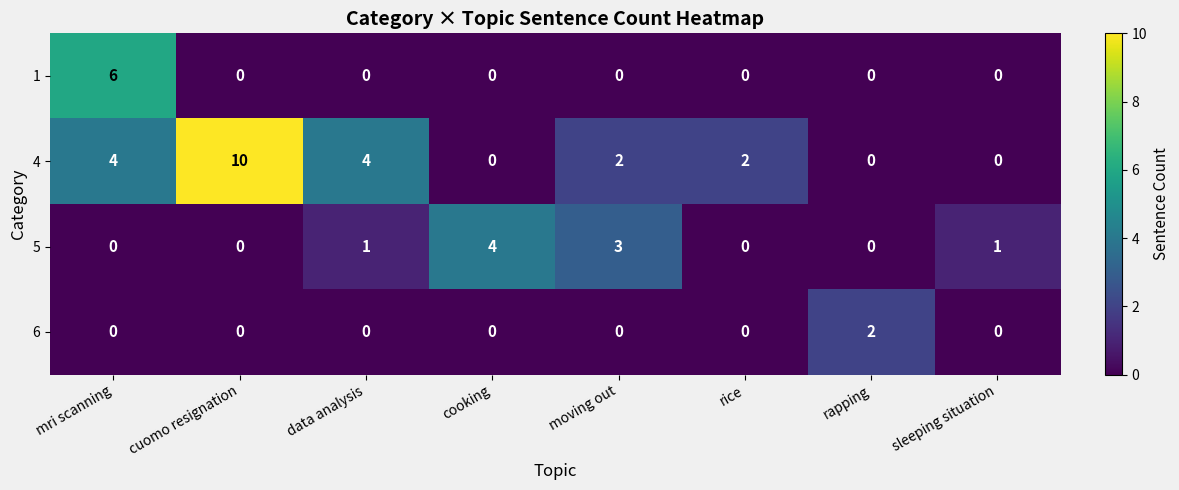

The 4 series shows 1 at rice. True or false?

False